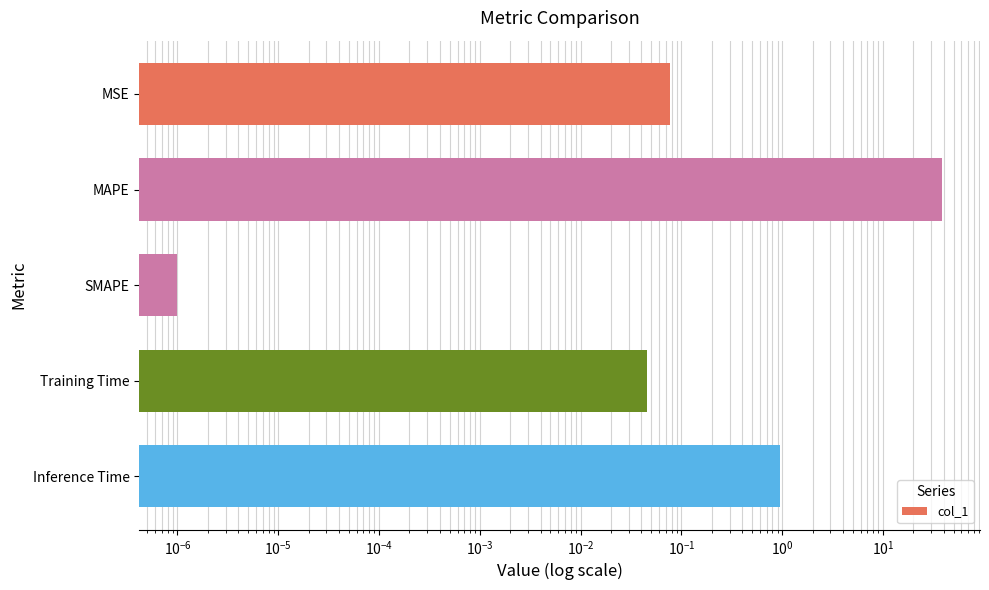

Reading left to right, what are all the values shown in this chart?

0.1	38.2	0.0	0.0	0.9